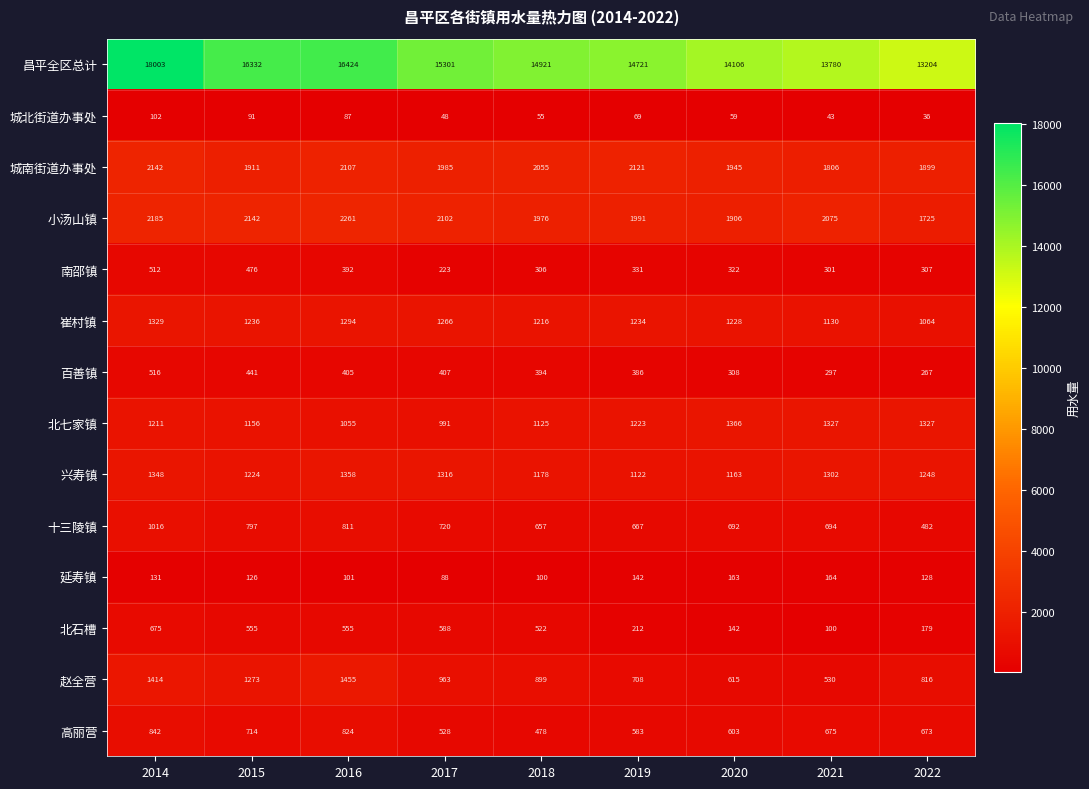

Which series changed the most between 2014 and 2017?

昌平全区总计